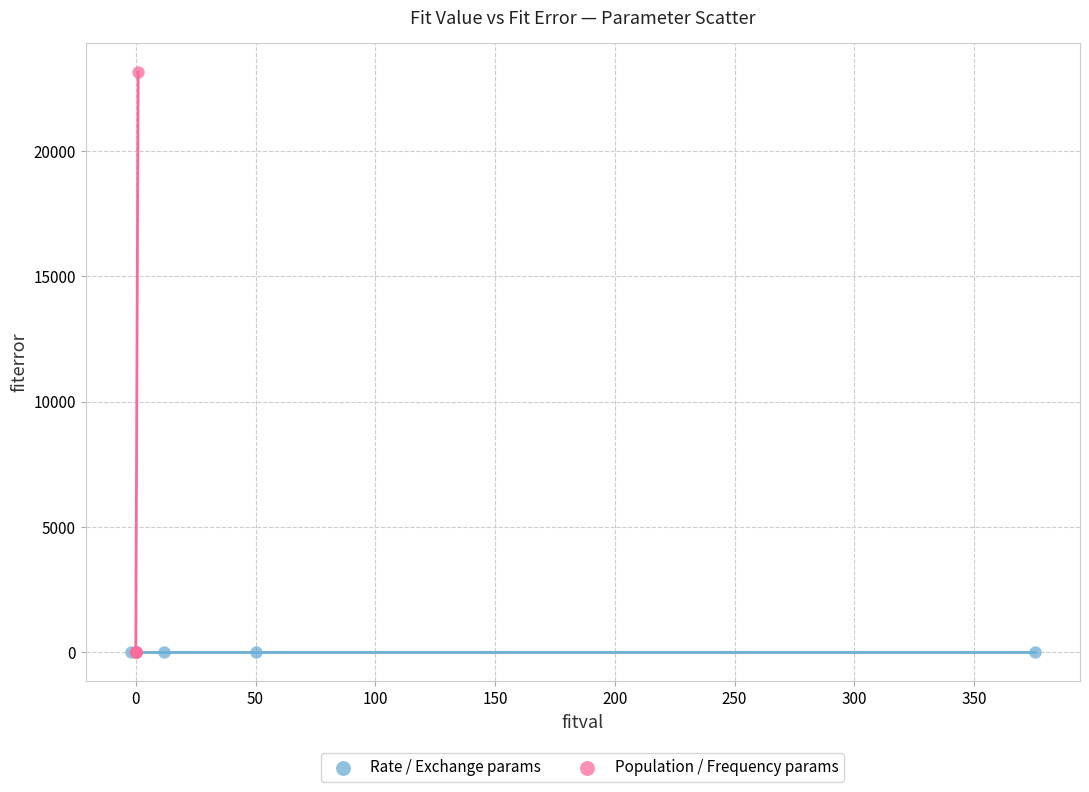

Which series has the largest Y range (max minus min)?

Population / Frequency params